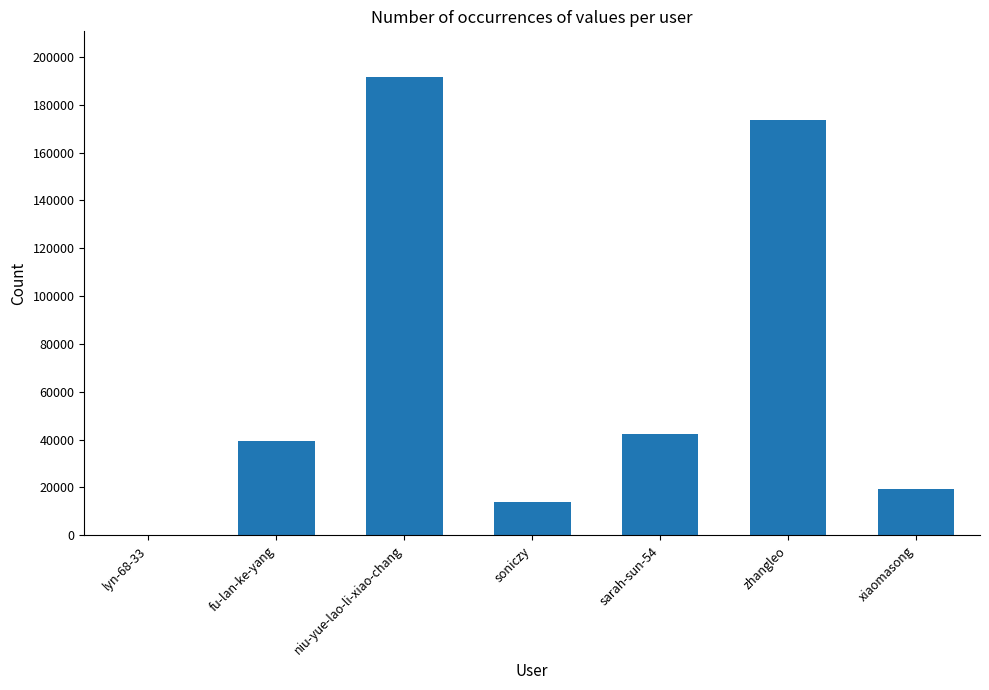

Are the bars horizontal?

No